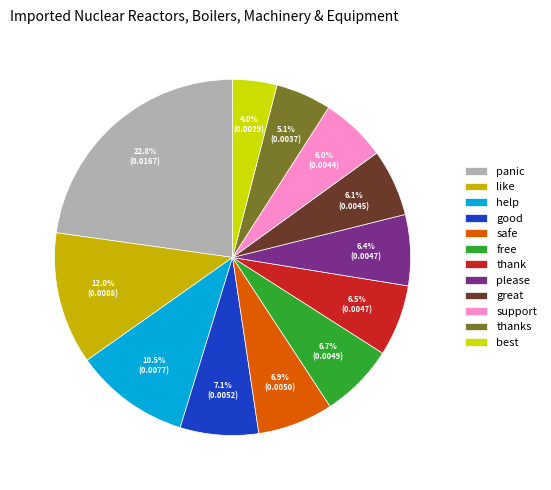

To the nearest percent, what is the average slice percentage?

8%